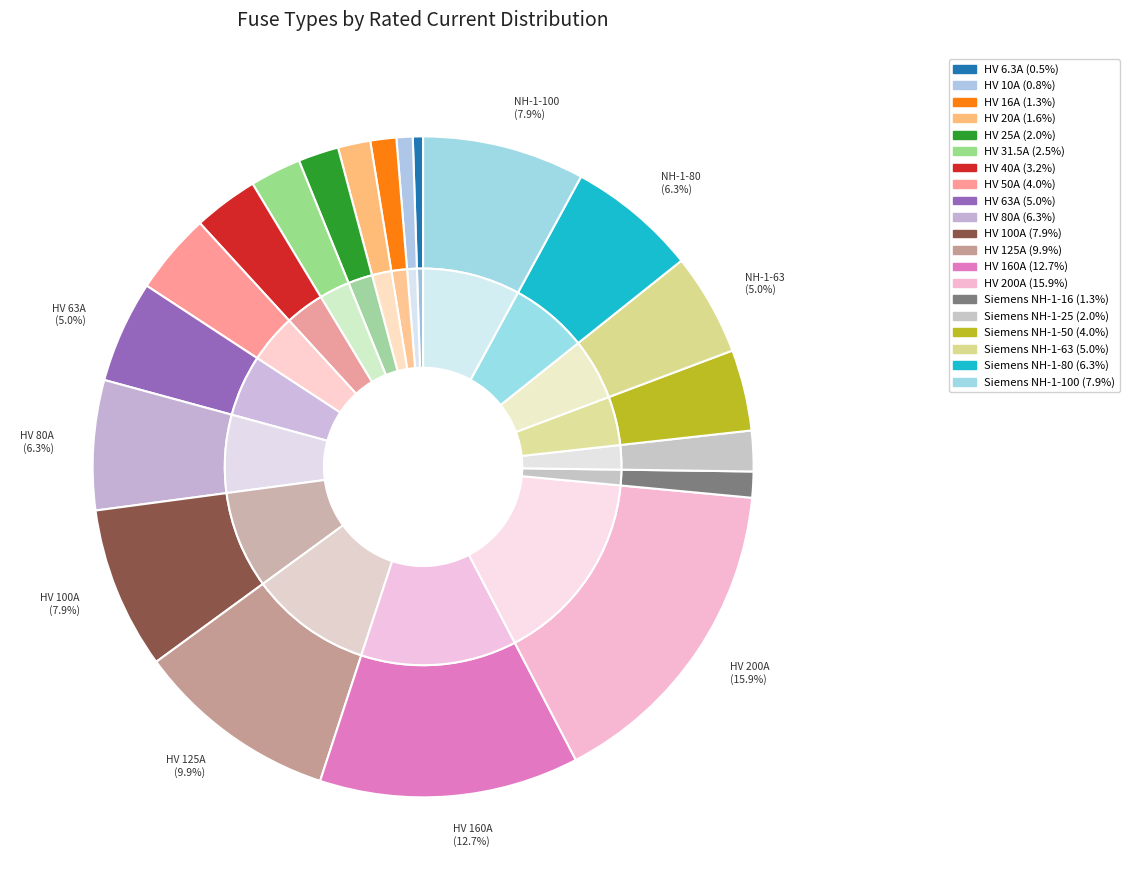

Which has a higher value, Siemens NH-1-16 or HV 31.5A?

HV 31.5A